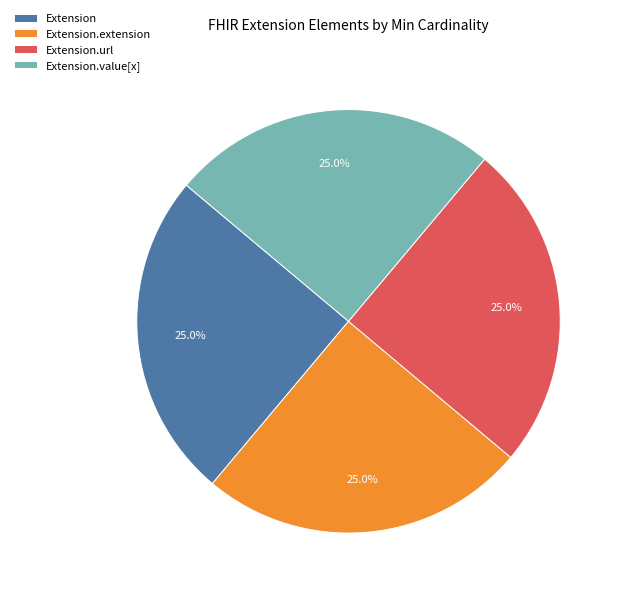

Is Extension the majority of the pie?

No